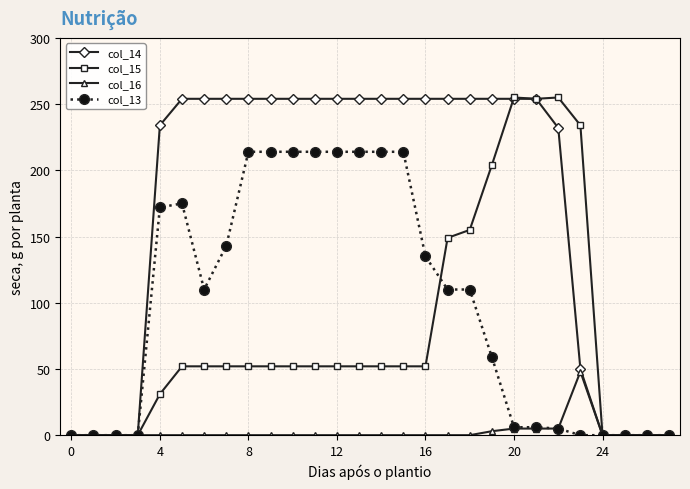

True or false: col_15 has more than 0 points higher than both neighbors.

True